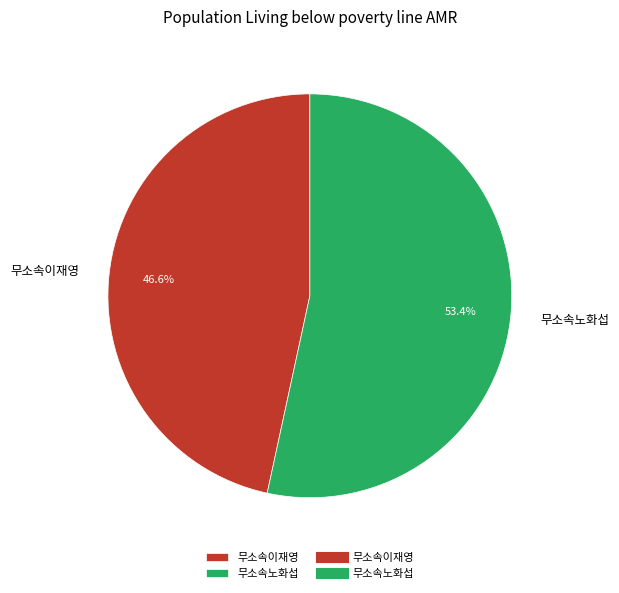

Does any single category account for the majority?

Yes